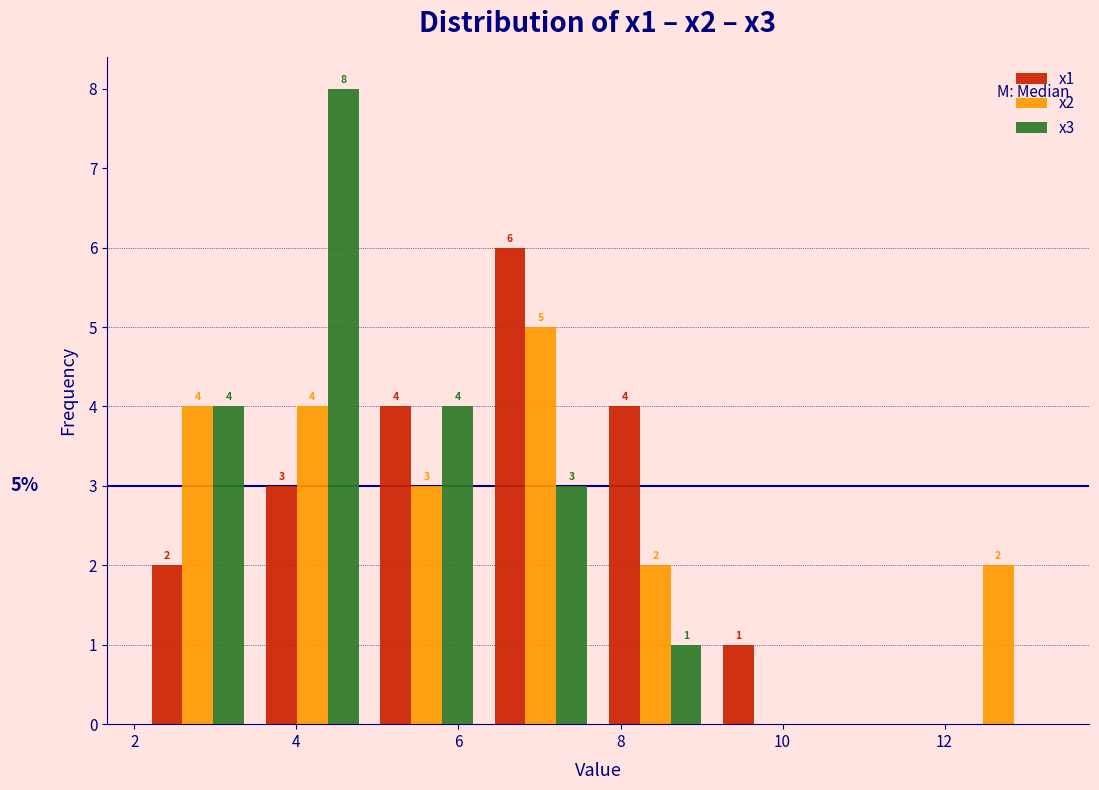

In the x2 series, which range on the x-axis has the tallest bar?

6.4 to 7.8